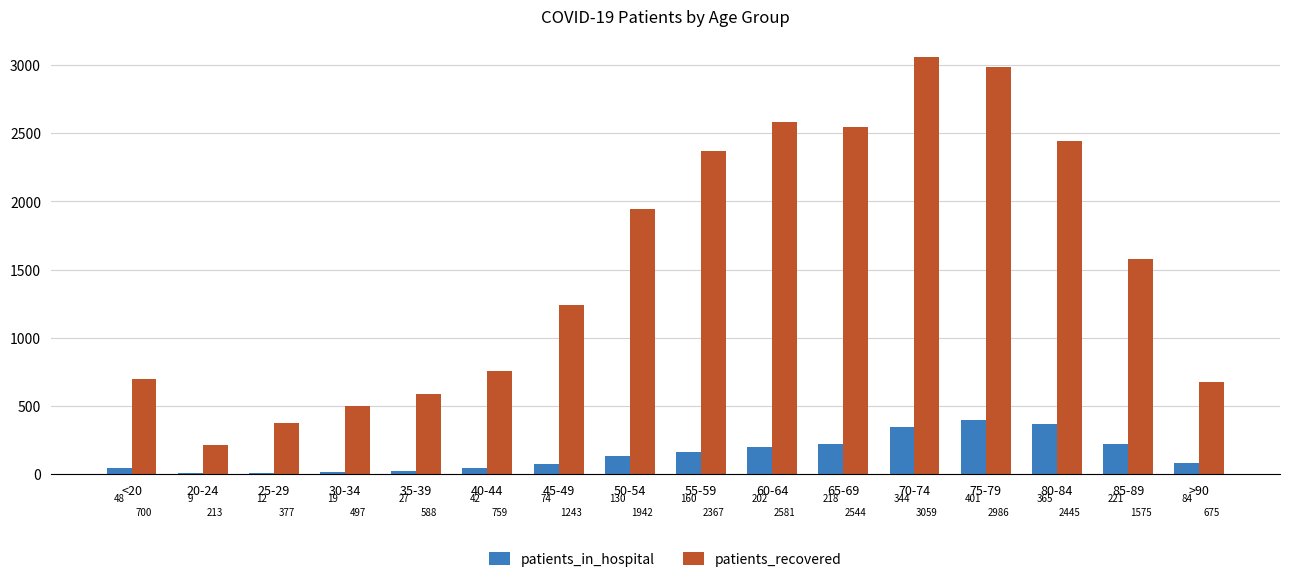

What is the sum of the patients_in_hospital values at 30-34 and 40-44?

61